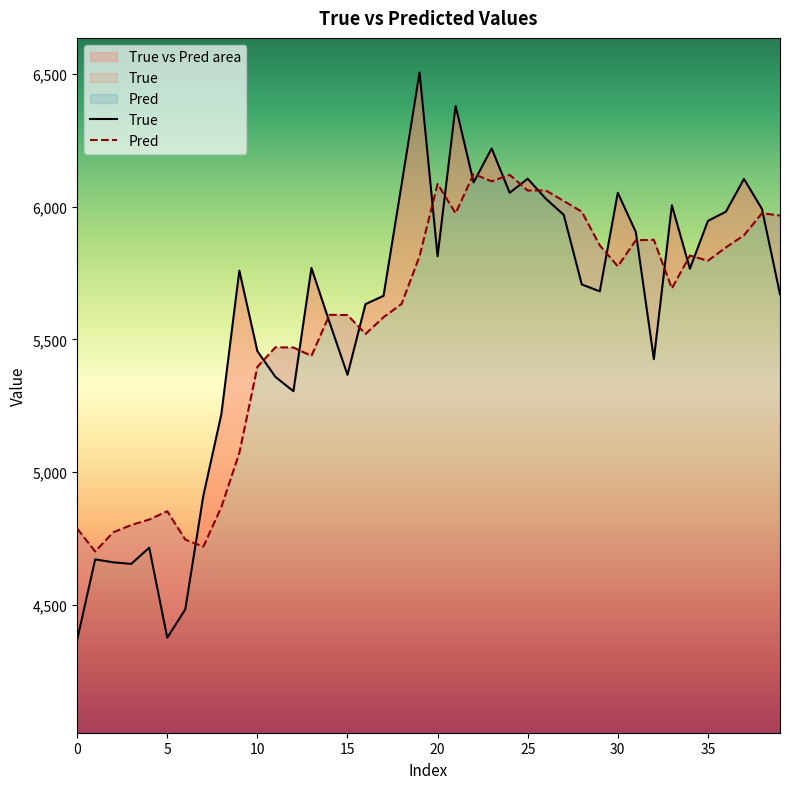

How many lines are shown in the chart?

2